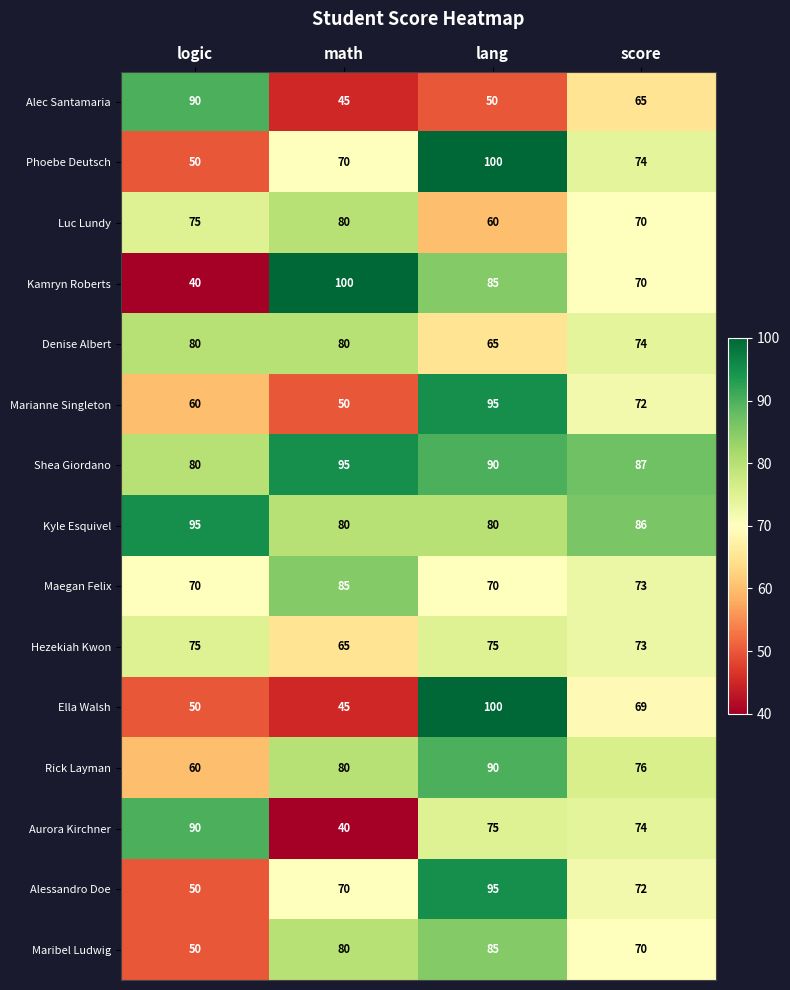

What is the greatest value displayed?

100